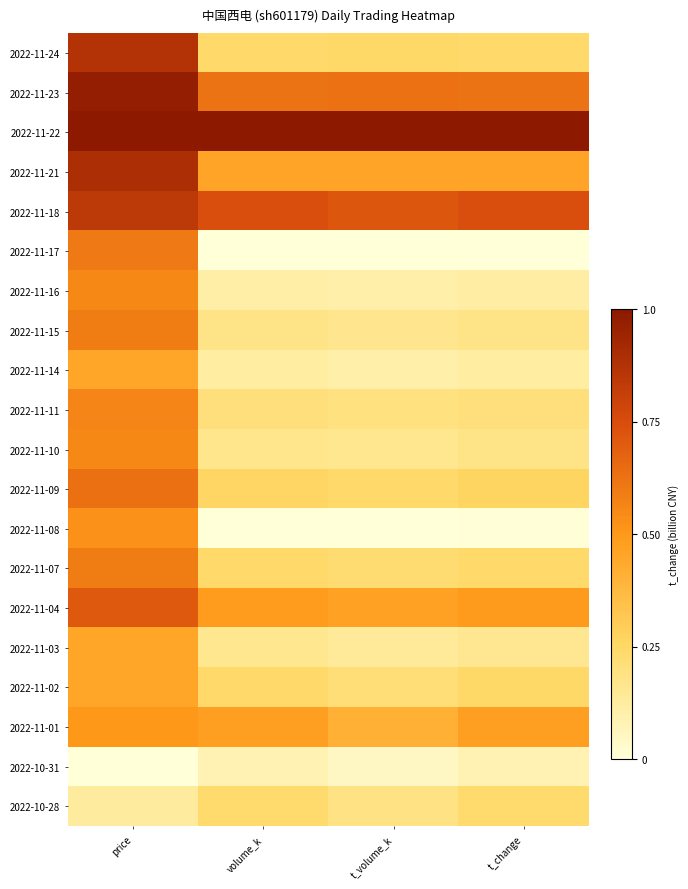

What is the greatest value displayed?

1.0